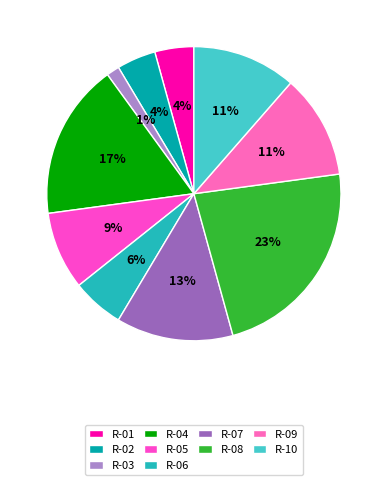

True or false: R-07 accounts for 13% of the total.

True